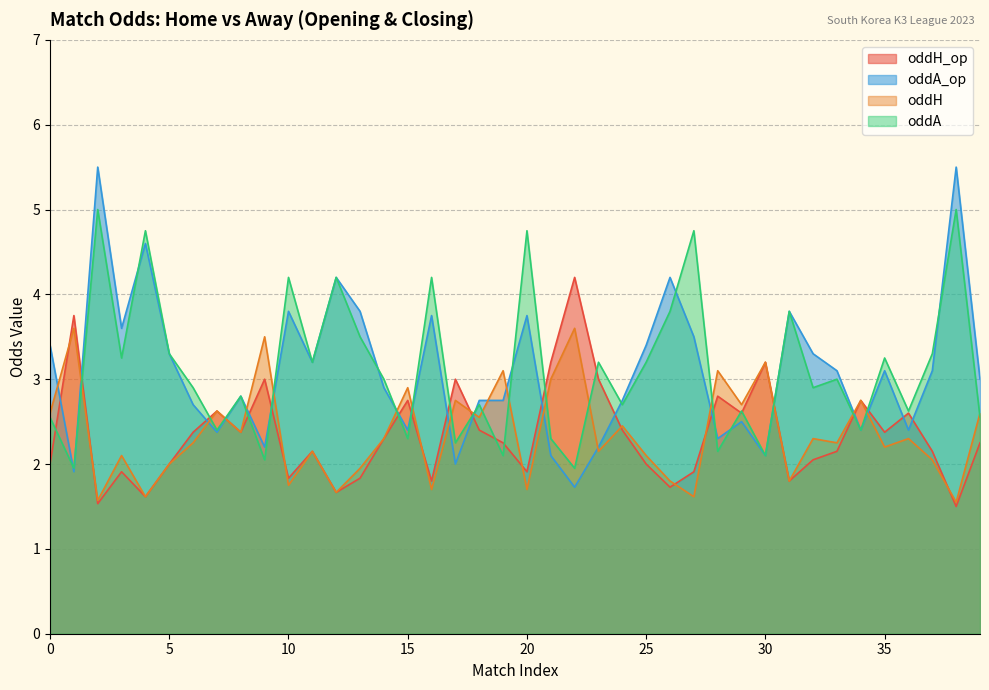

Is the value of oddH at 19 greater than the value of oddA at 36?

Yes